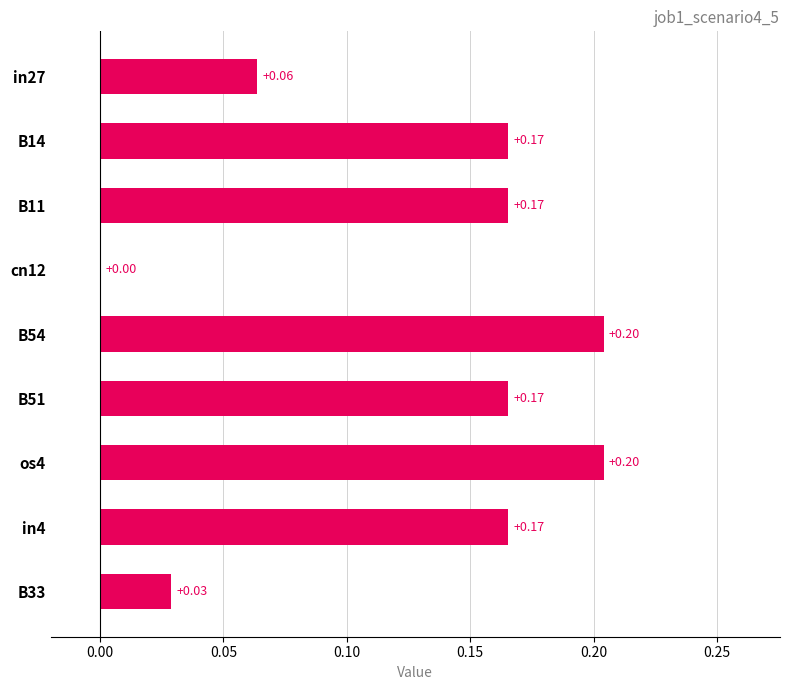

What is the change in value from in27 to B54?

+0.1